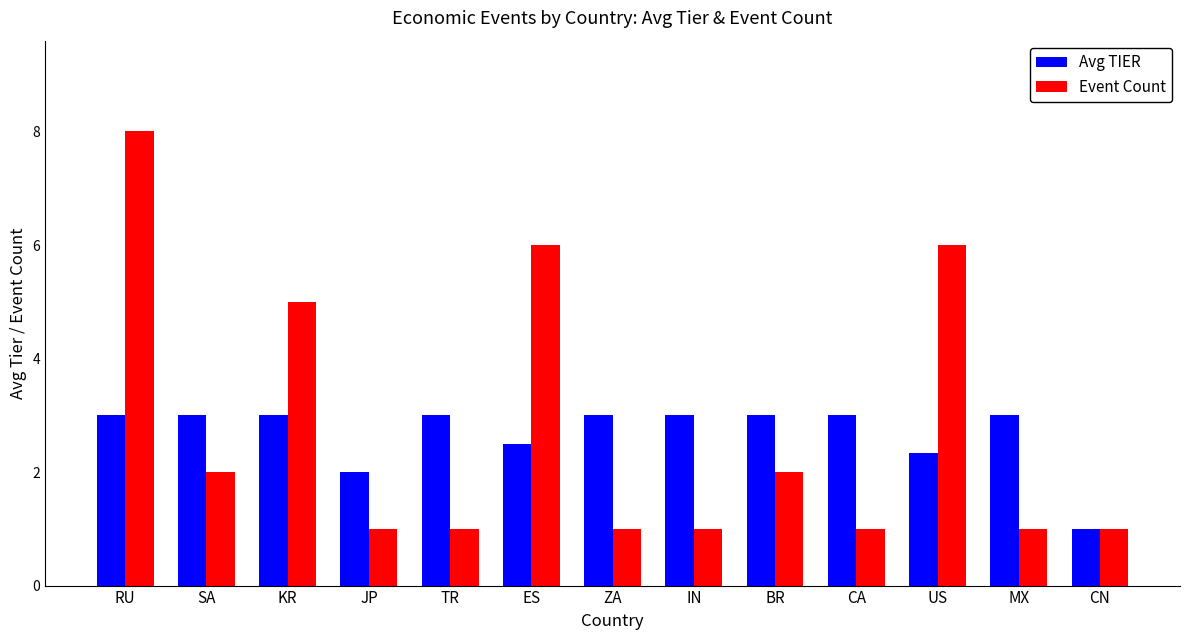

Reading left to right, what are all the values shown in this chart?

Avg TIER: 3.0	3.0	3.0	2.0	3.0	2.5	3.0	3.0	3.0	3.0	2.3	3.0	1.0
Event Count: 8.0	2.0	5.0	1.0	1.0	6.0	1.0	1.0	2.0	1.0	6.0	1.0	1.0